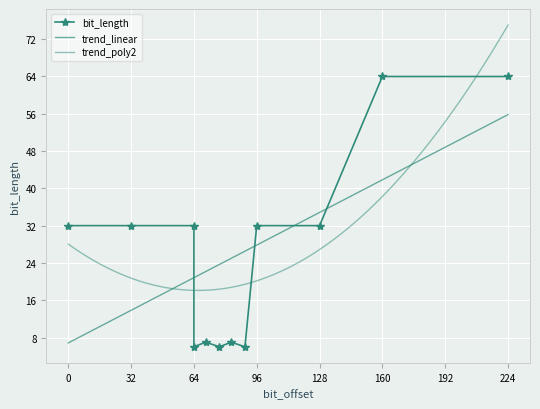

Reading left to right, extract all data points from this chart.

0=32	32=32	64=32	64=6	70=7	77=6	83=7	90=6	96=32	128=32	160=64	224=64